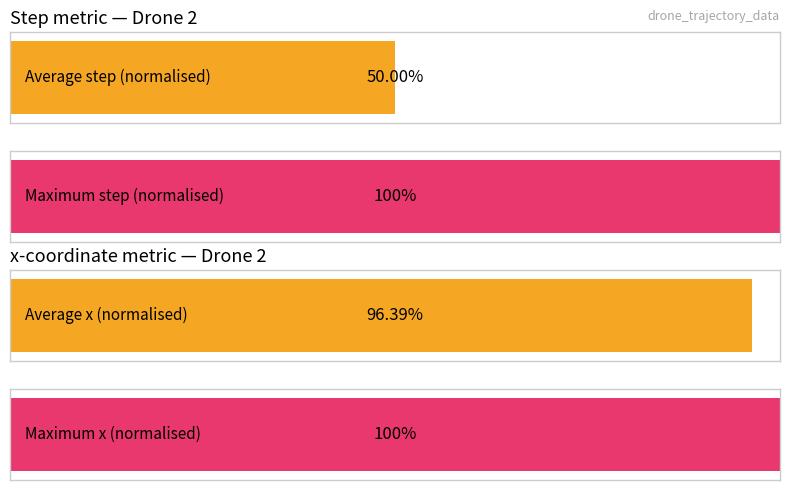

Are the bars horizontal?

Yes